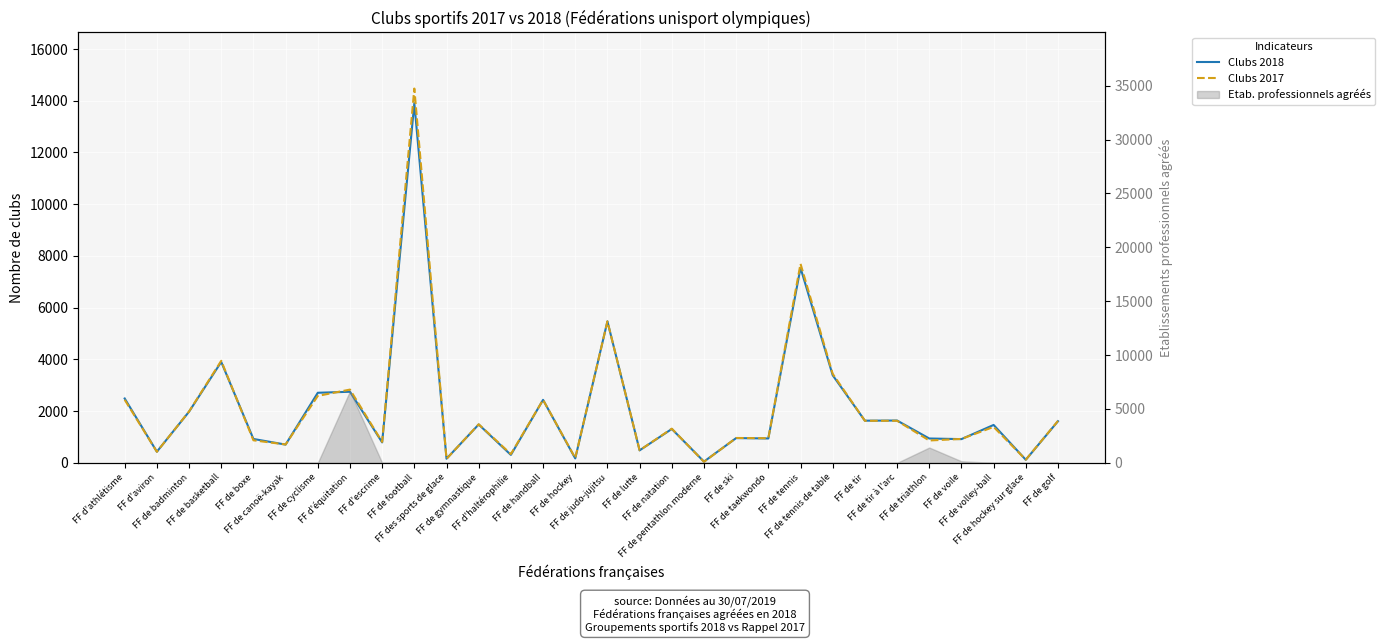

Does the chart display data point markers on the line(s)?

No